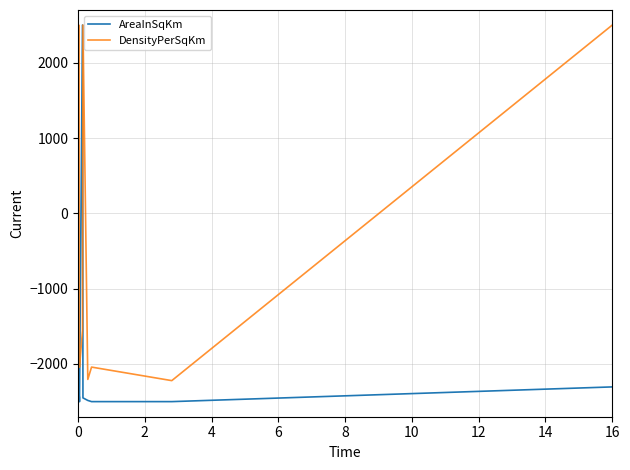

List the series in order of their overall mean, highest first.

DensityPerSqKm, AreaInSqKm